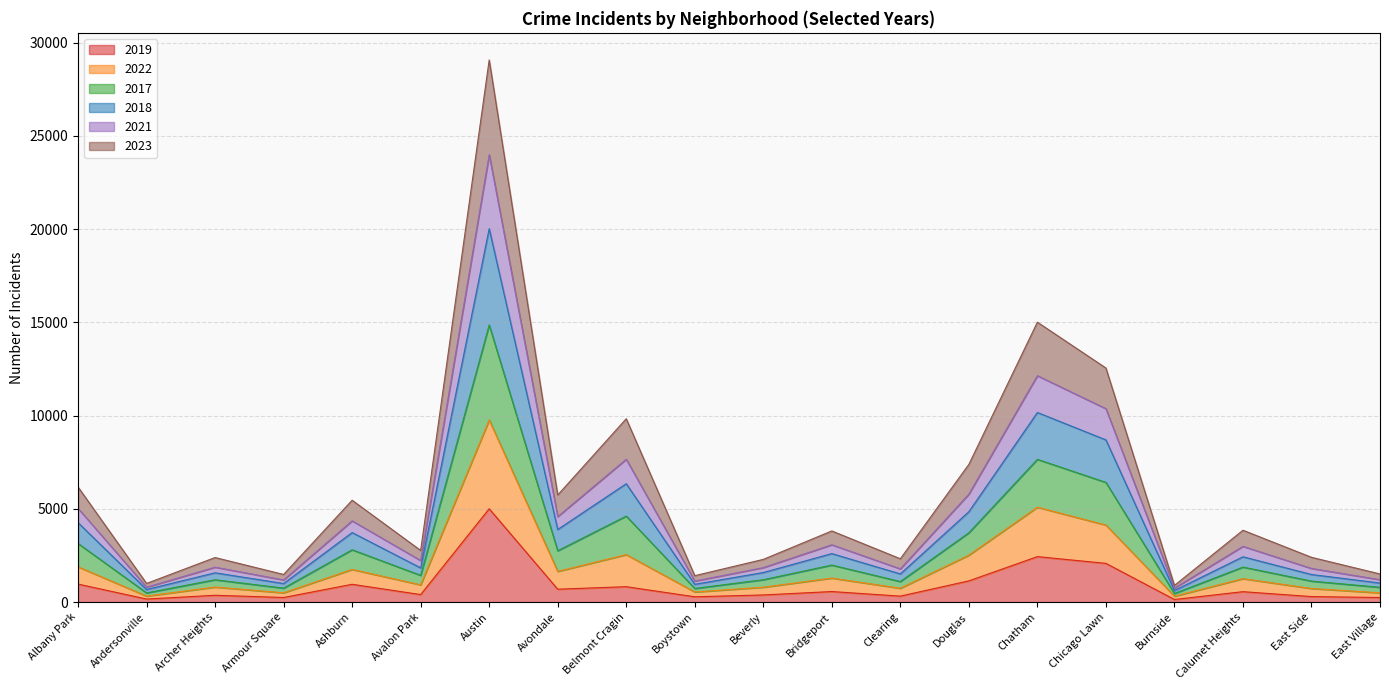

True or false: 2019 has a value of 828 at Belmont Cragin.

True